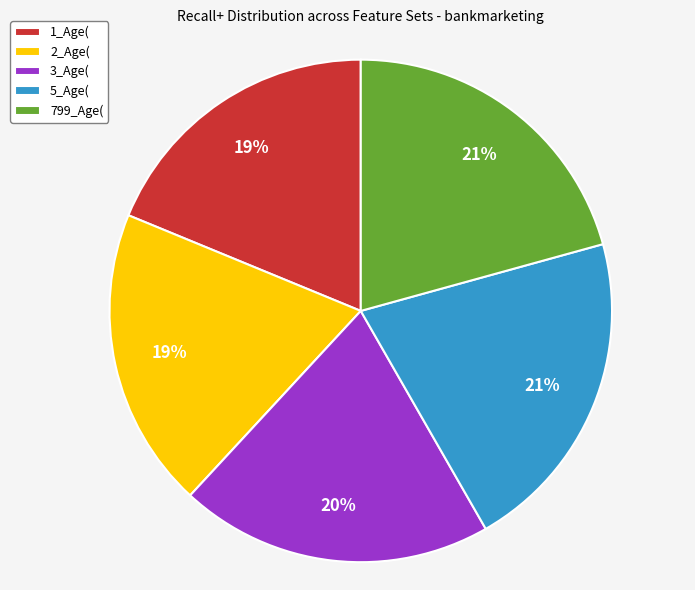

Does 3_Age( account for over 50% of the chart?

No